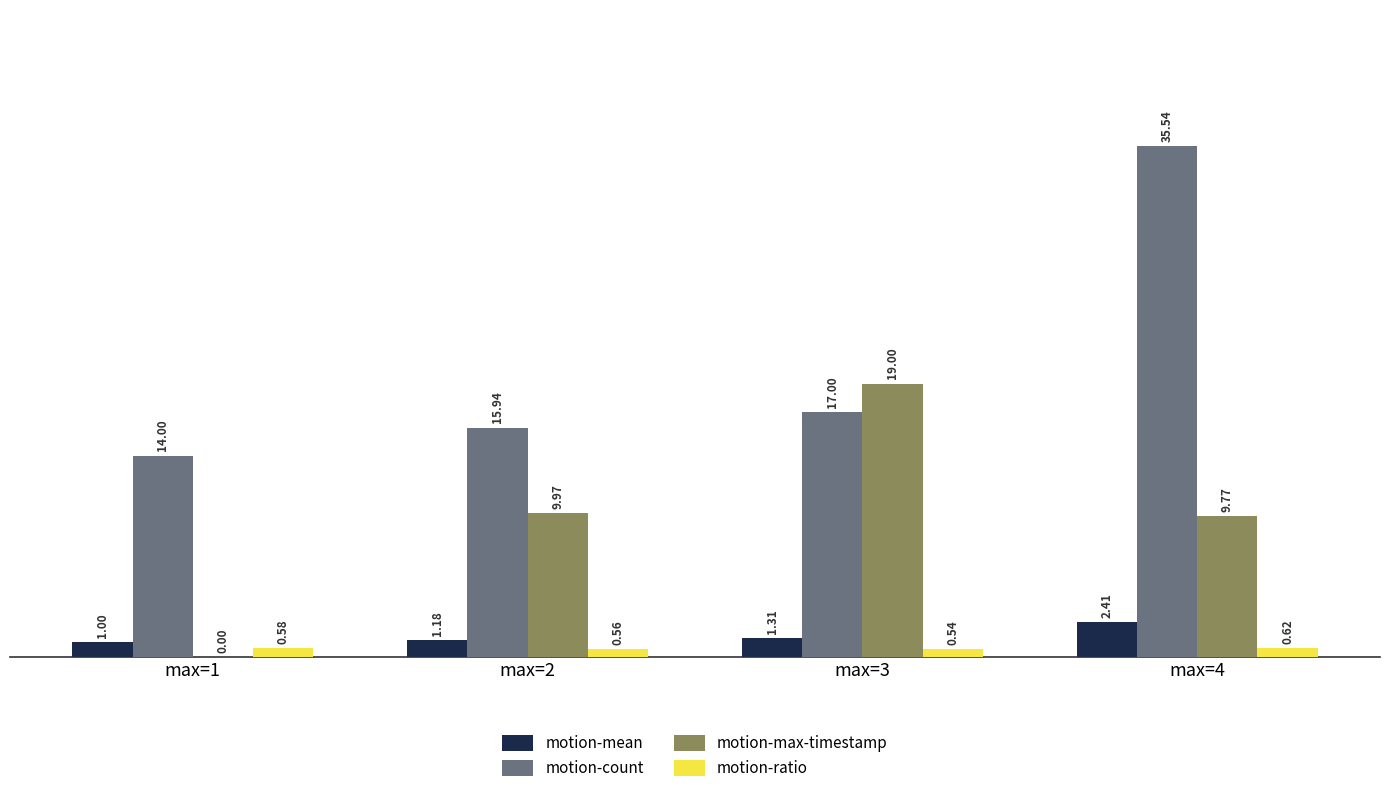

Are the bars horizontal?

No